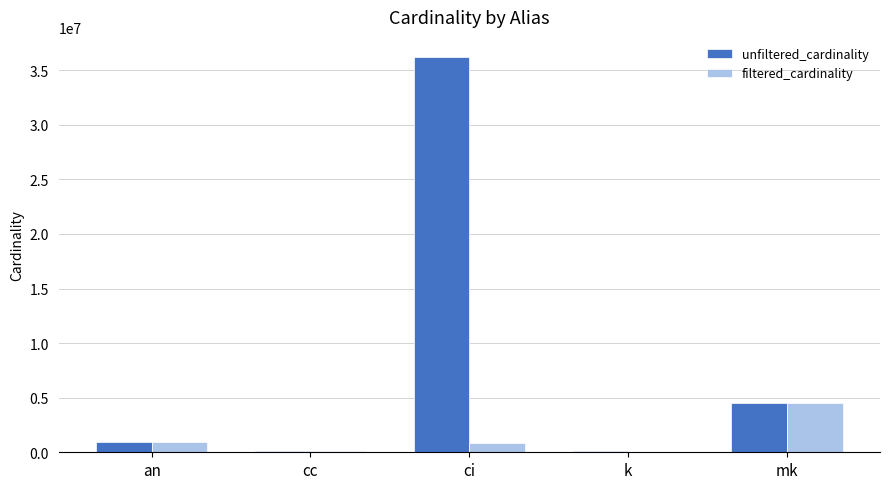

What is the maximum value for filtered_cardinality?

4523930